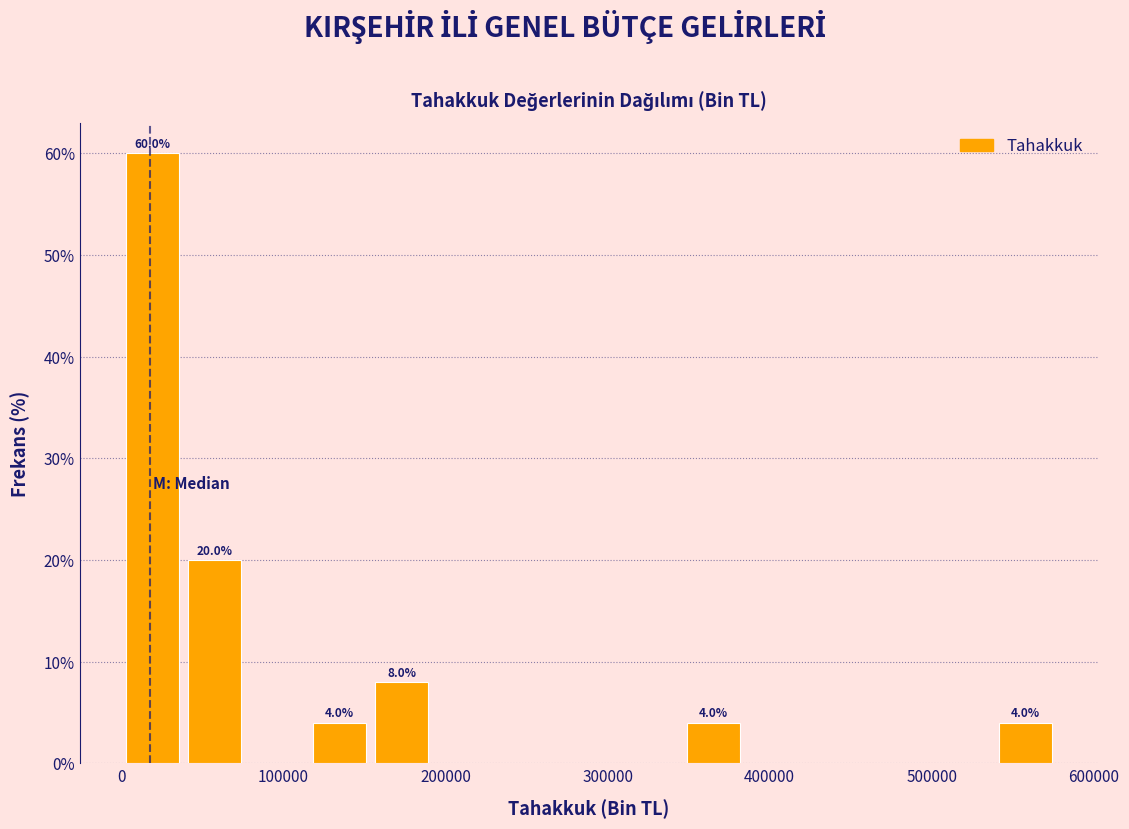

Read against the x-axis, roughly where is the centre of the tallest bar?

20000